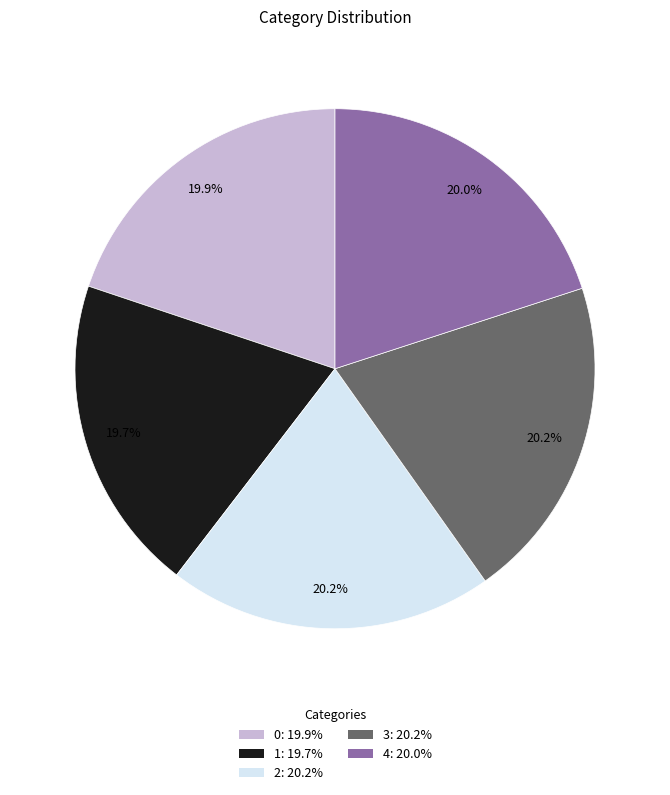

What is the ratio of the value at 4 to the value at 2?

1.0